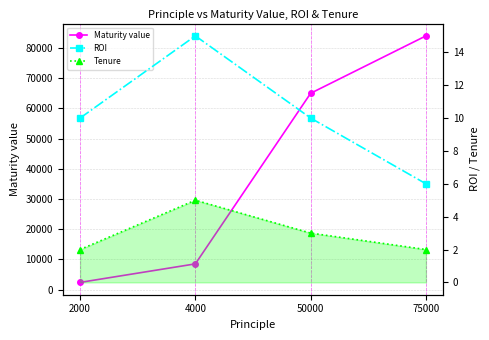

The Tenure series shows 5 at 4000. True or false?

True